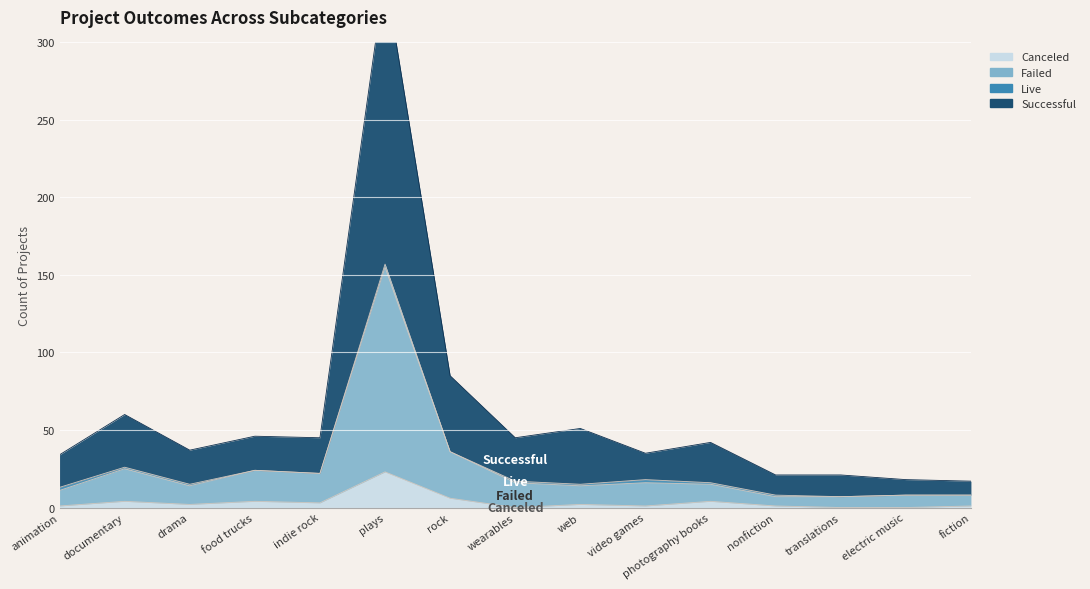

The value of canceled at drama is 1. True or false?

False